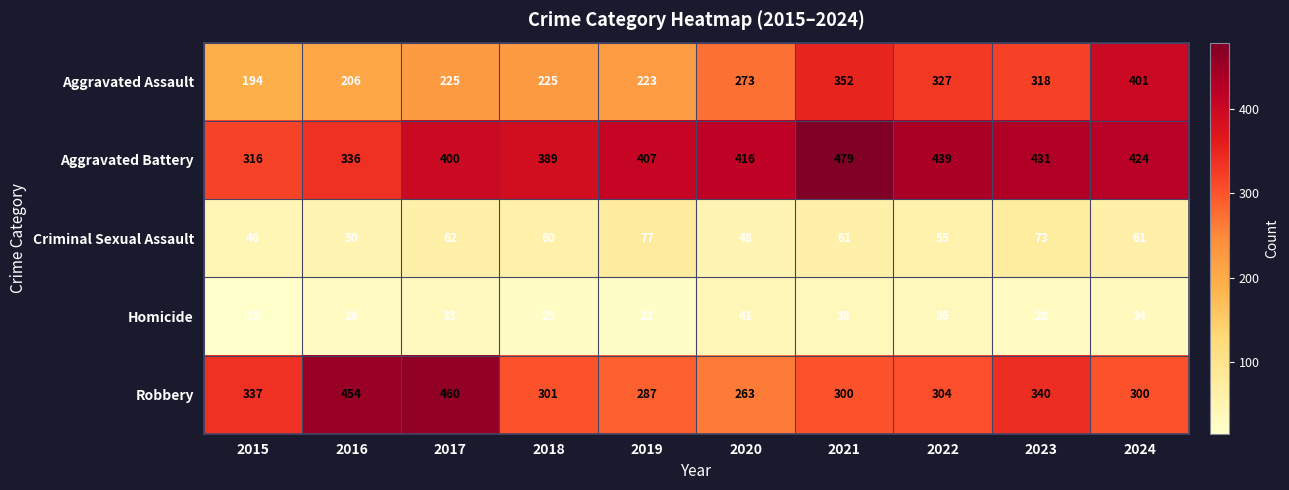

What is the difference between the maximum and minimum values in the Aggravated Assault series?

207